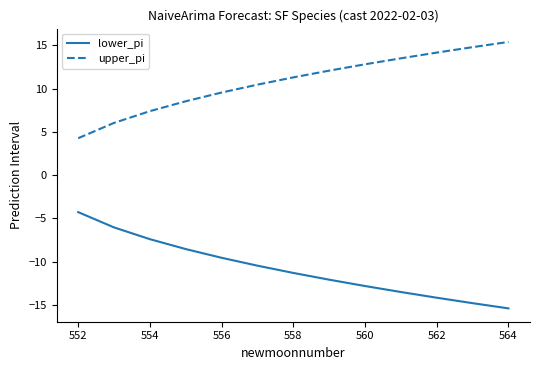

True or false: lower_pi and upper_pi cross at least once.

False